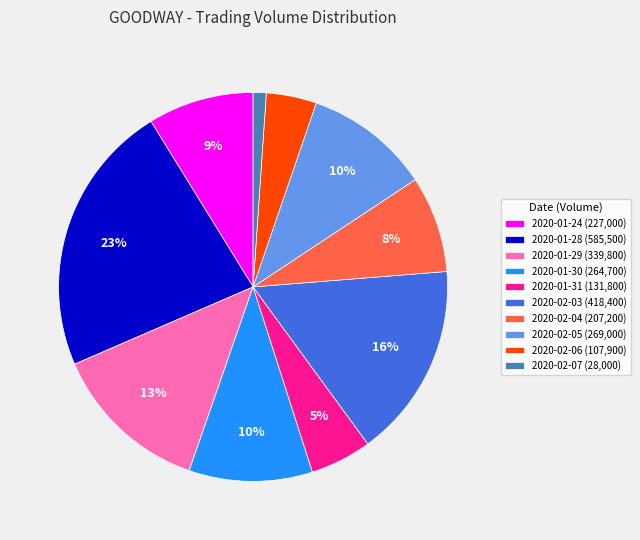

To the nearest percent, what is the difference between the 2020-02-07 and 2020-02-03 slice percentages?

15%